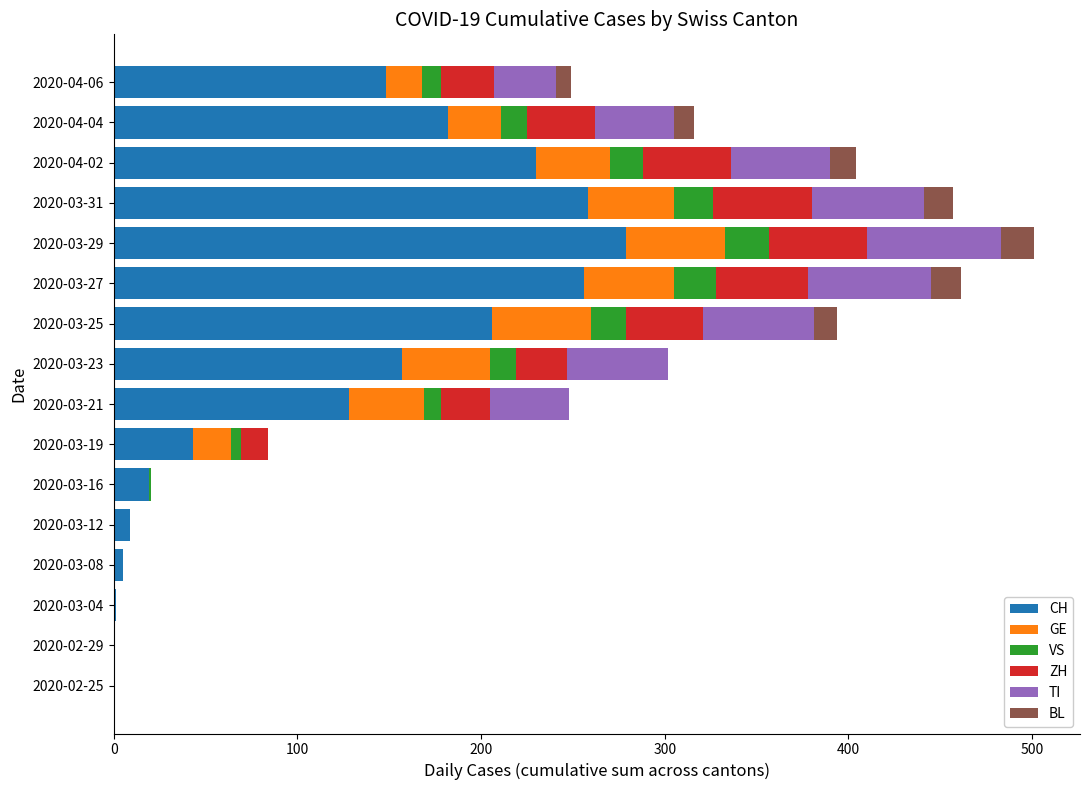

At which category is the sum across all series the highest?

2020-03-29